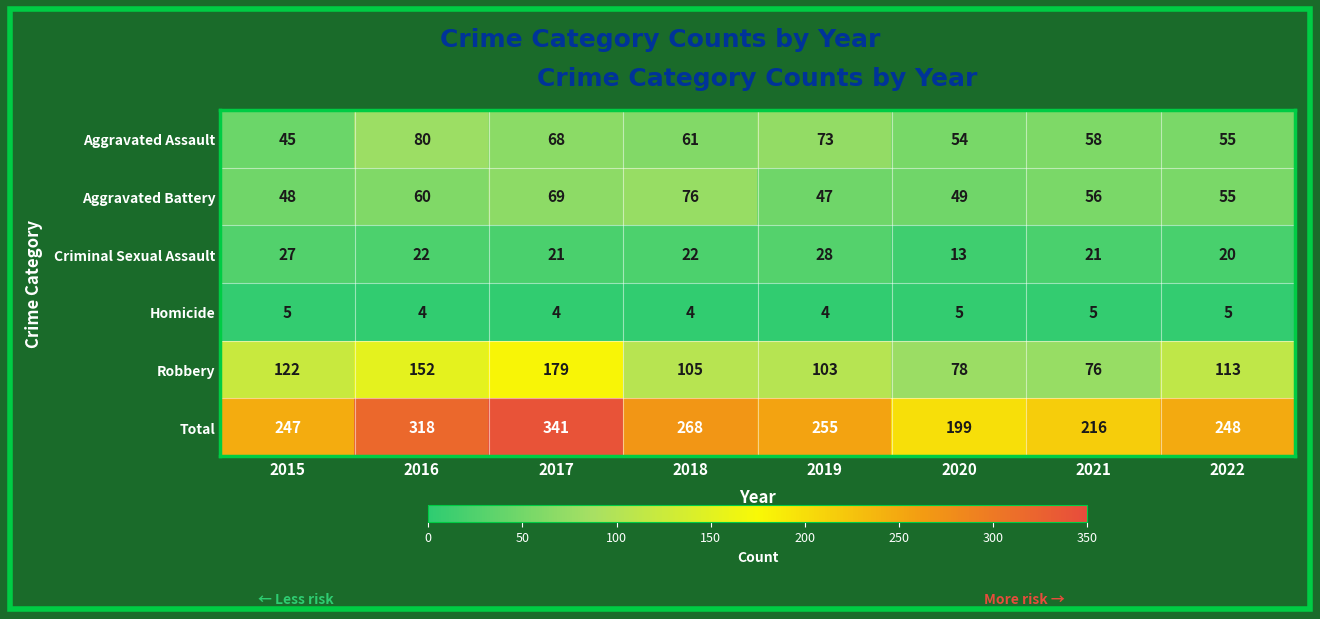

What is the minimum value shown in the chart?

4